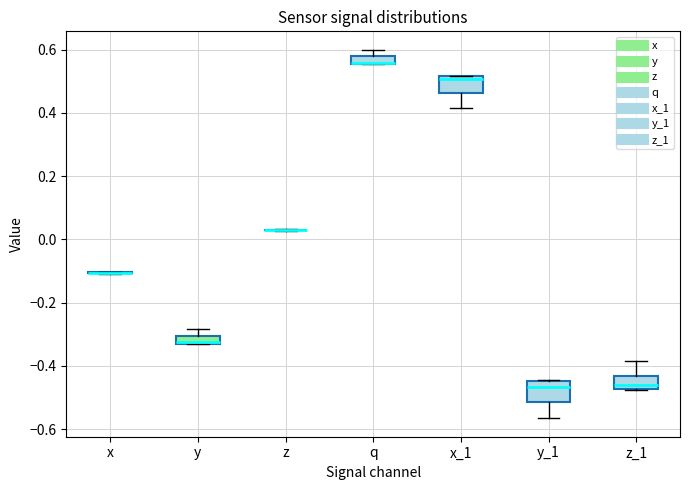

Where does the upper whisker of the box for y end on the y-axis? The values are not printed on the chart, so give them approximately, as read against the axis.

-0.28